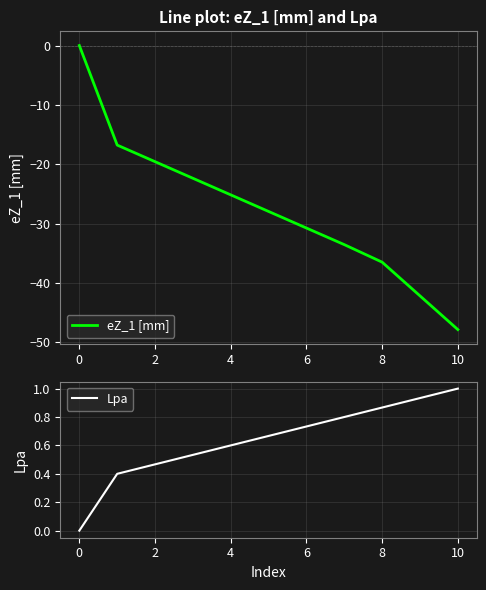

How many values in eZ_1 [mm] are below zero?

10